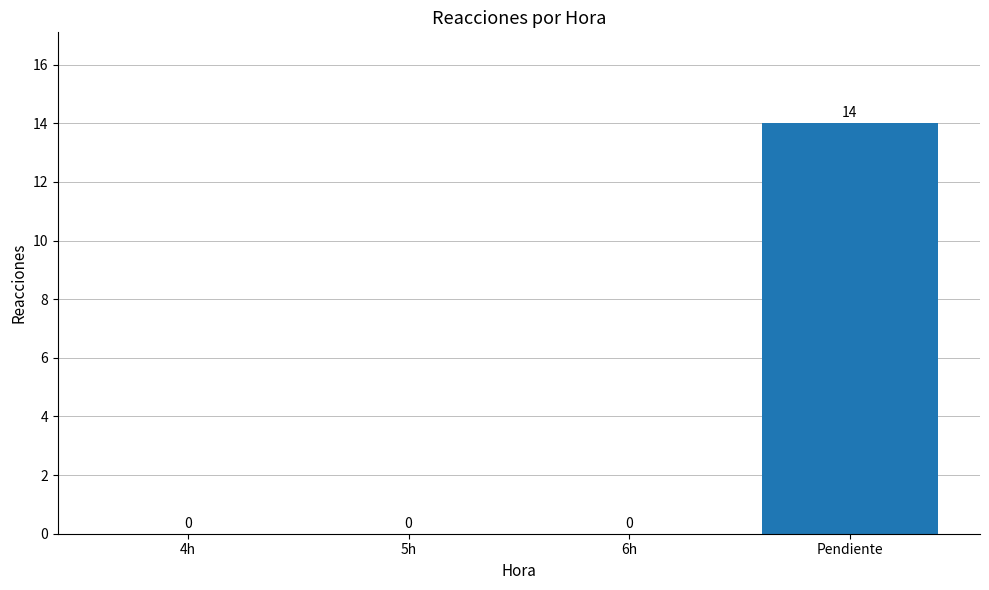

Between Pendiente and 5h, which is larger?

Pendiente